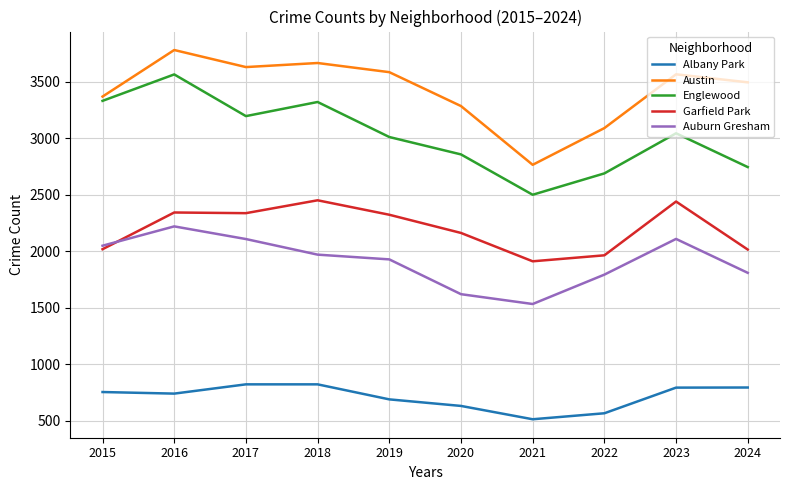

The value of Garfield Park at 2022 is 831. True or false?

False